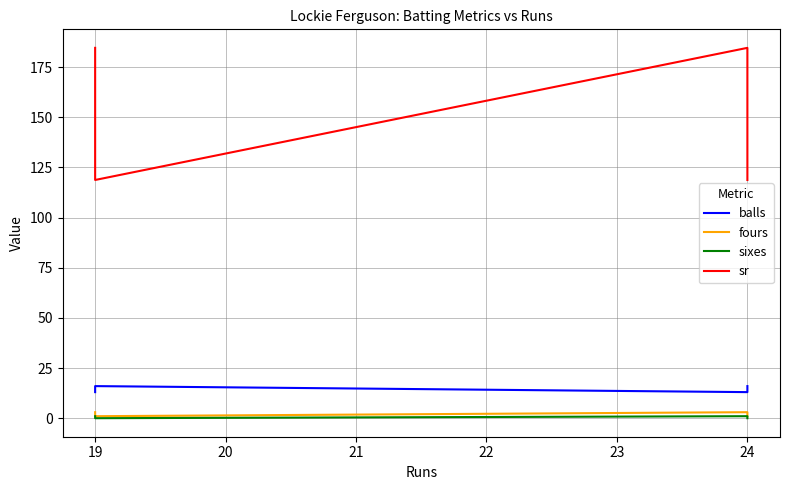

What is the value of the sr point at the 4th from the left?

118.8